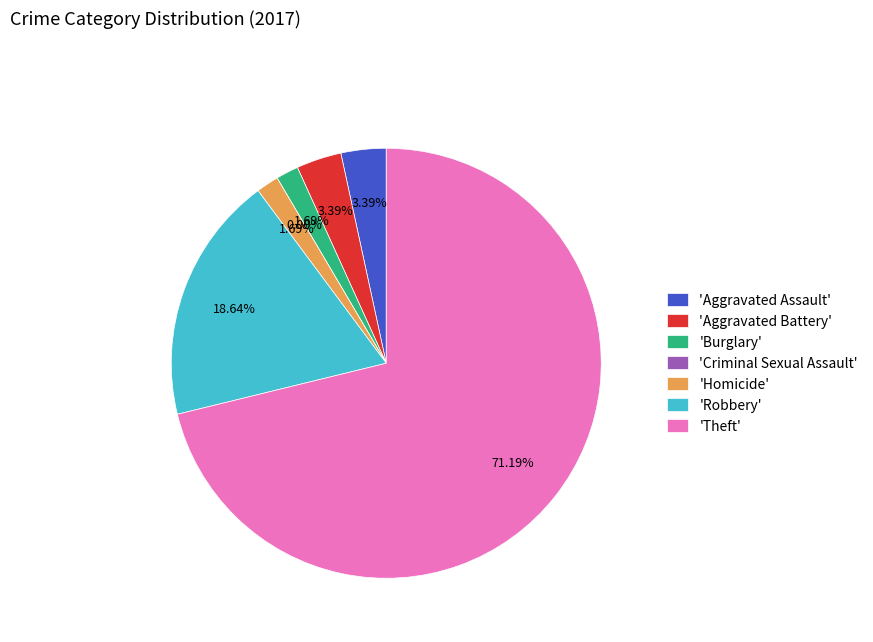

How many segments does this pie chart have?

7